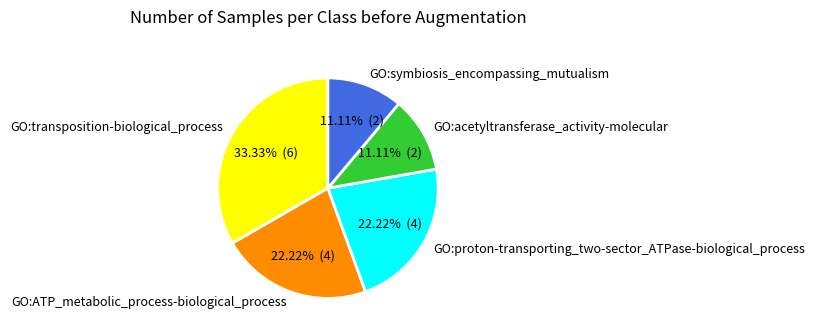

How many slices are in this pie chart?

5